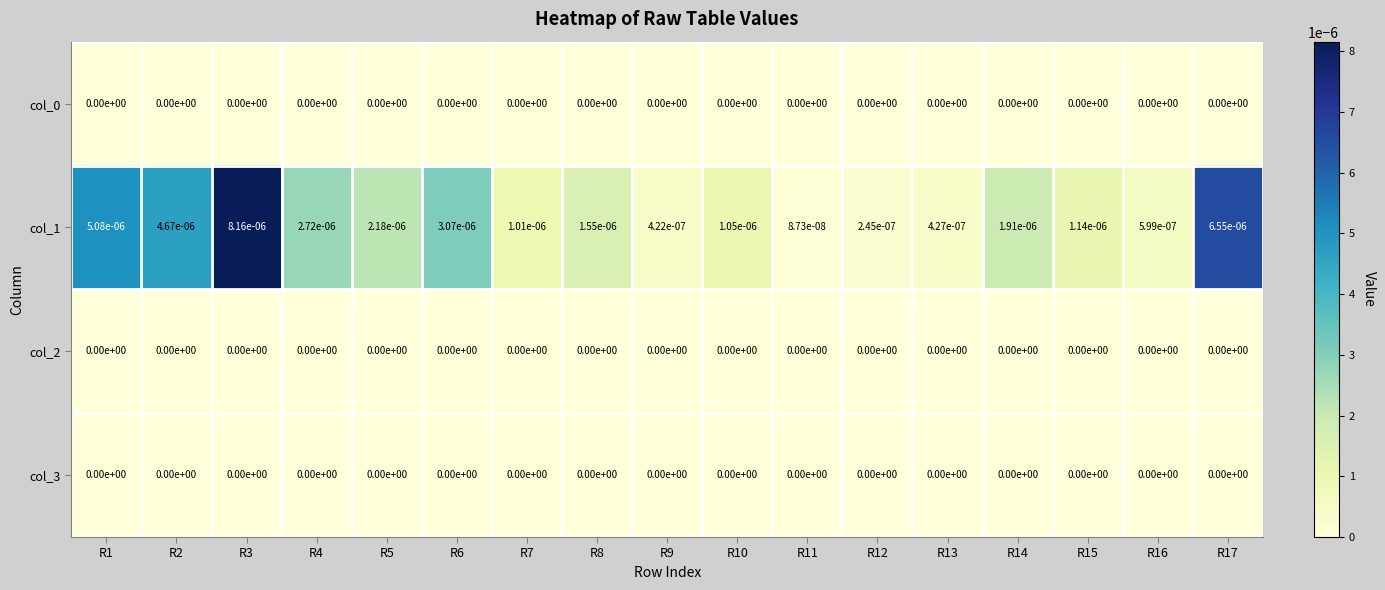

Is it true that col_3 equals 0.0 at R5?

True